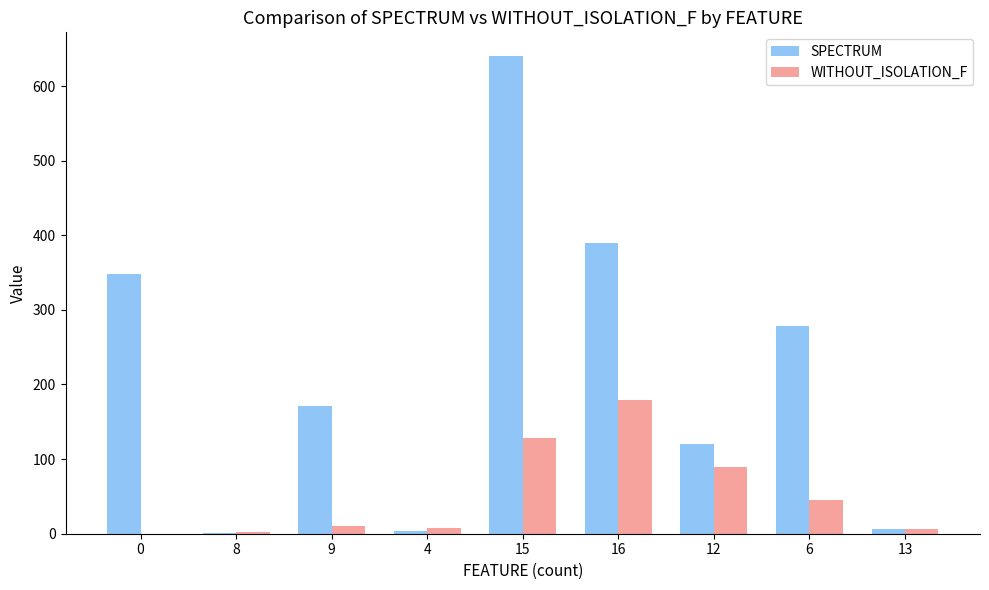

Which series has the largest total across all categories?

SPECTRUM